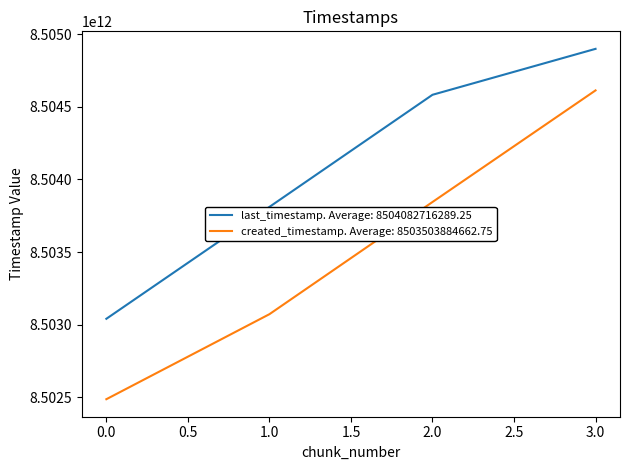

What is the approximate value of created_timestamp. Average: 8503503884662.75 at 1.0?

8503072216927